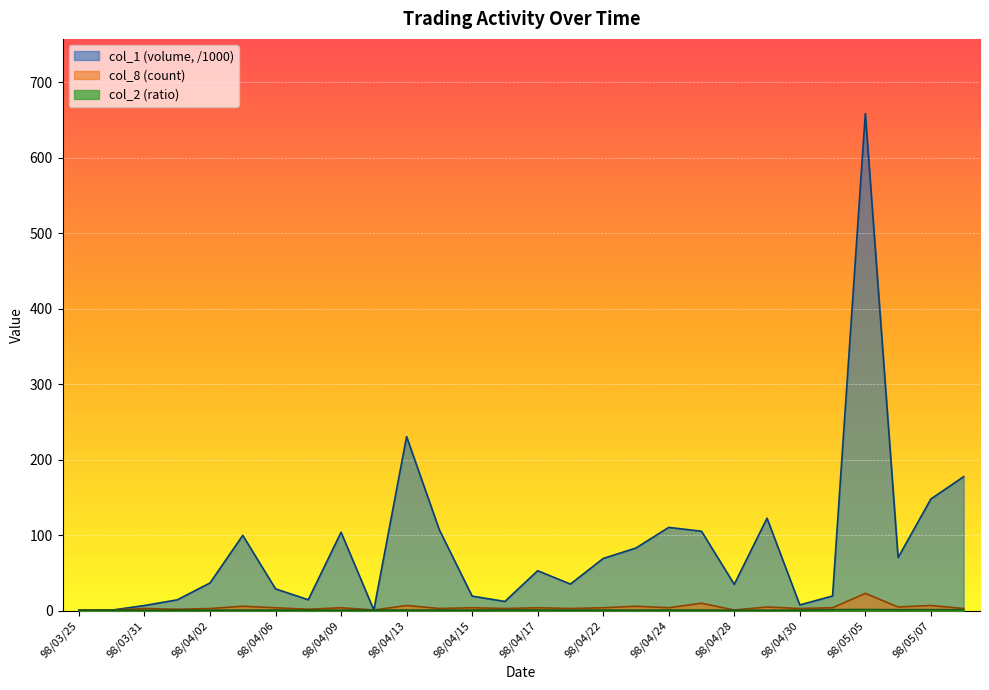

At which label does col_2 (ratio) reach its peak?

98/05/05